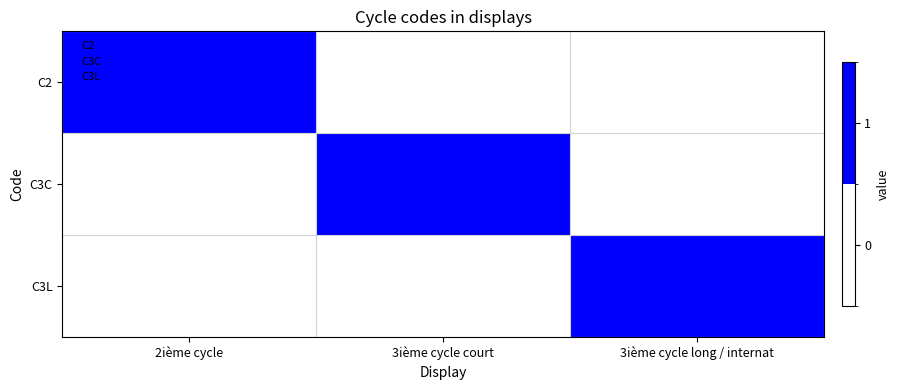

Reading left to right, extract all data points from this chart.

C2: 2ième cycle=1	3ième cycle court=0	3ième cycle long / internat=0
C3C: 2ième cycle=0	3ième cycle court=1	3ième cycle long / internat=0
C3L: 2ième cycle=0	3ième cycle court=0	3ième cycle long / internat=1